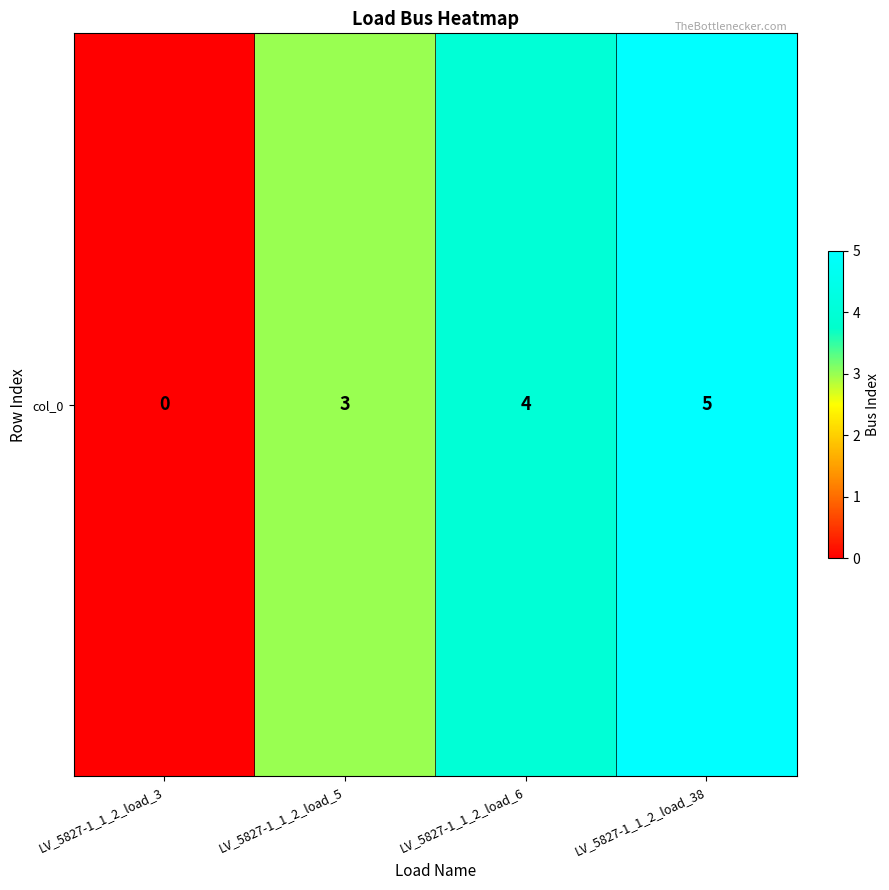

Reading left to right, transcribe all the data shown in this chart.

0	3	4	5